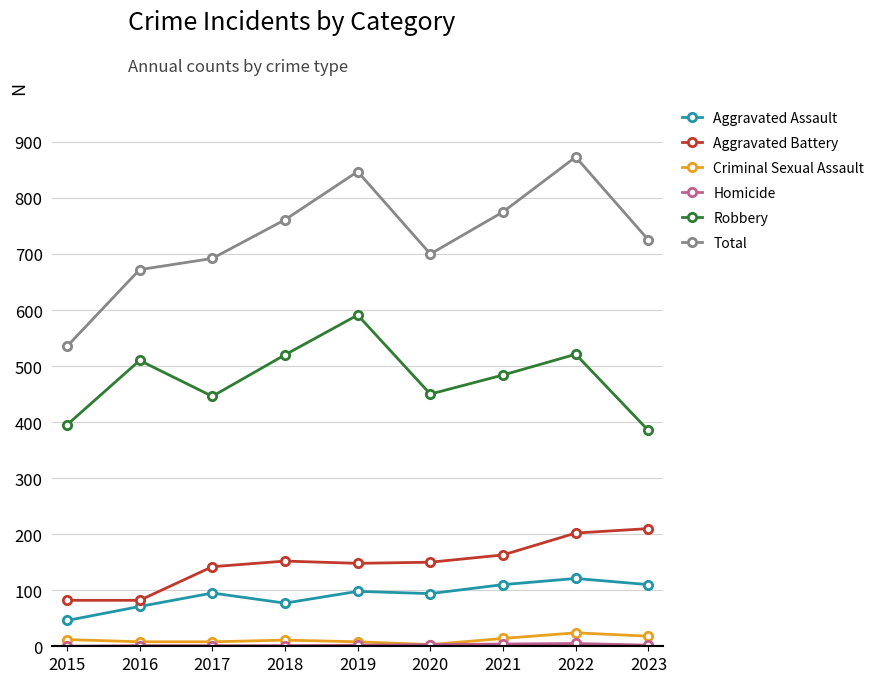

Which category has the highest value across all series?

2022